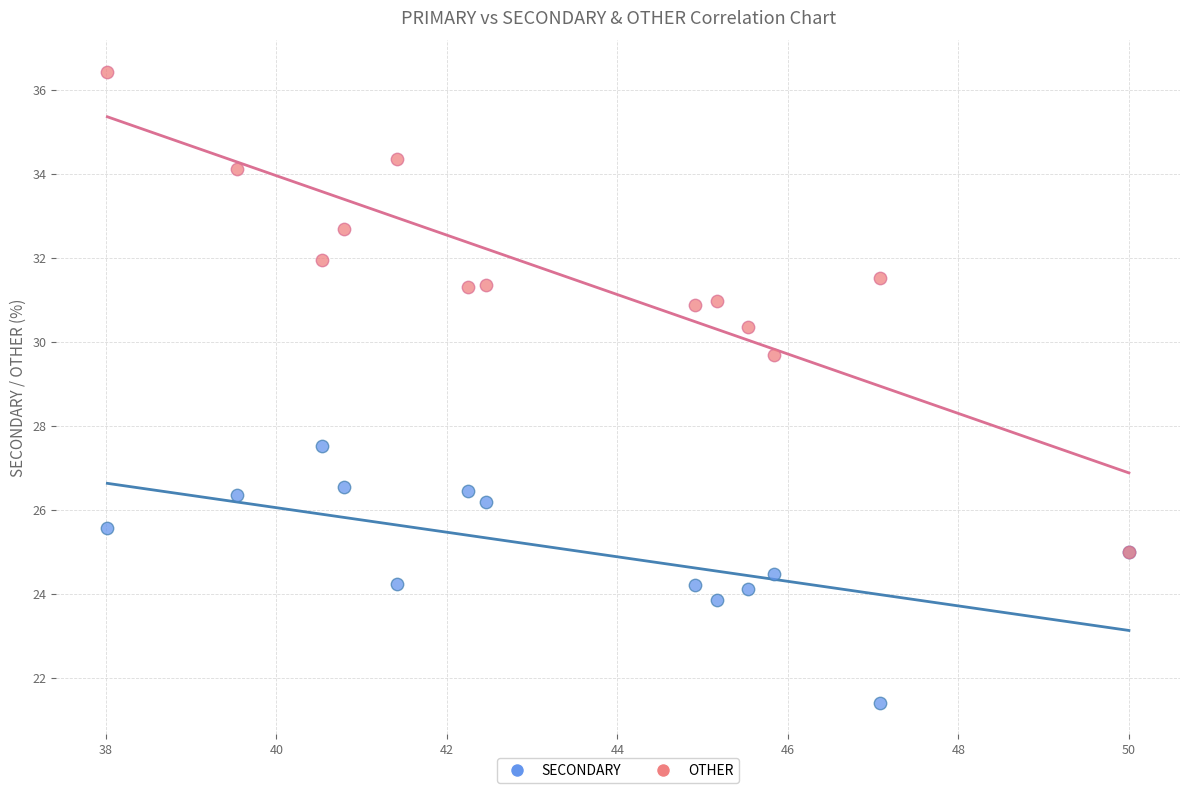

Which series has the widest spread of Y values?

OTHER